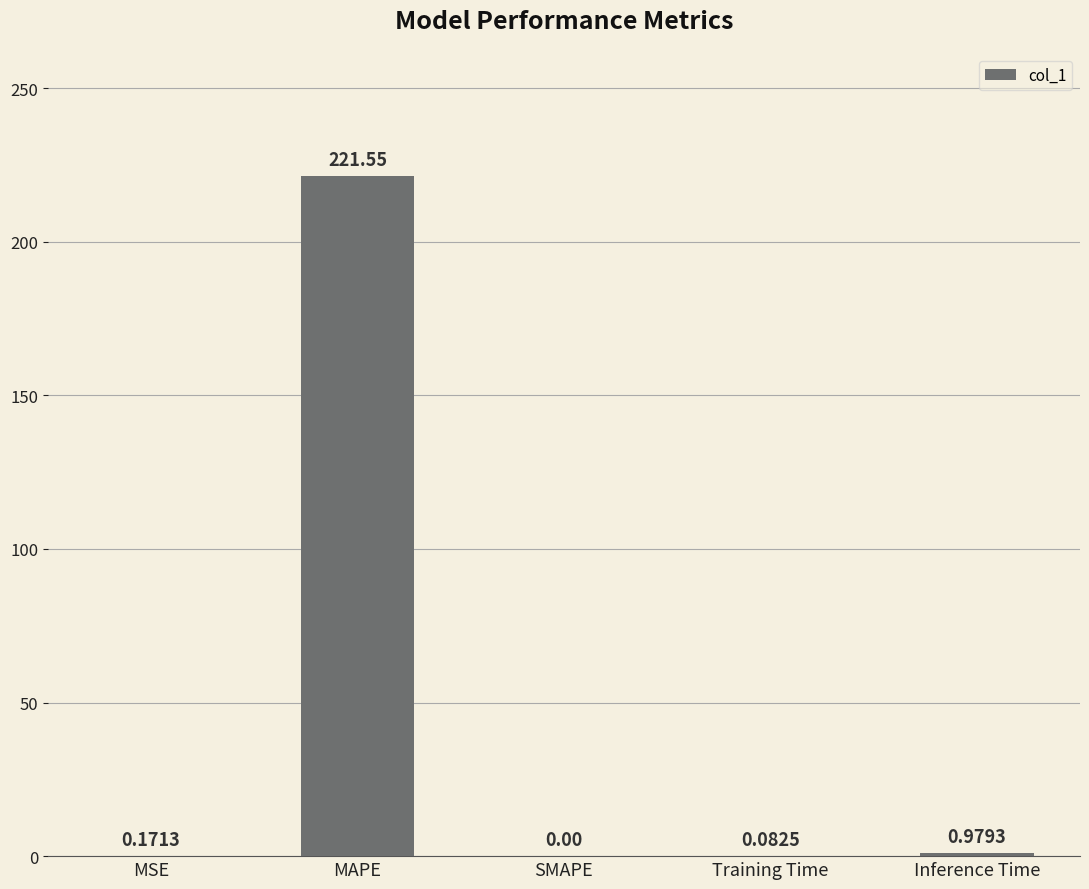

Count the number of data series in this chart.

1